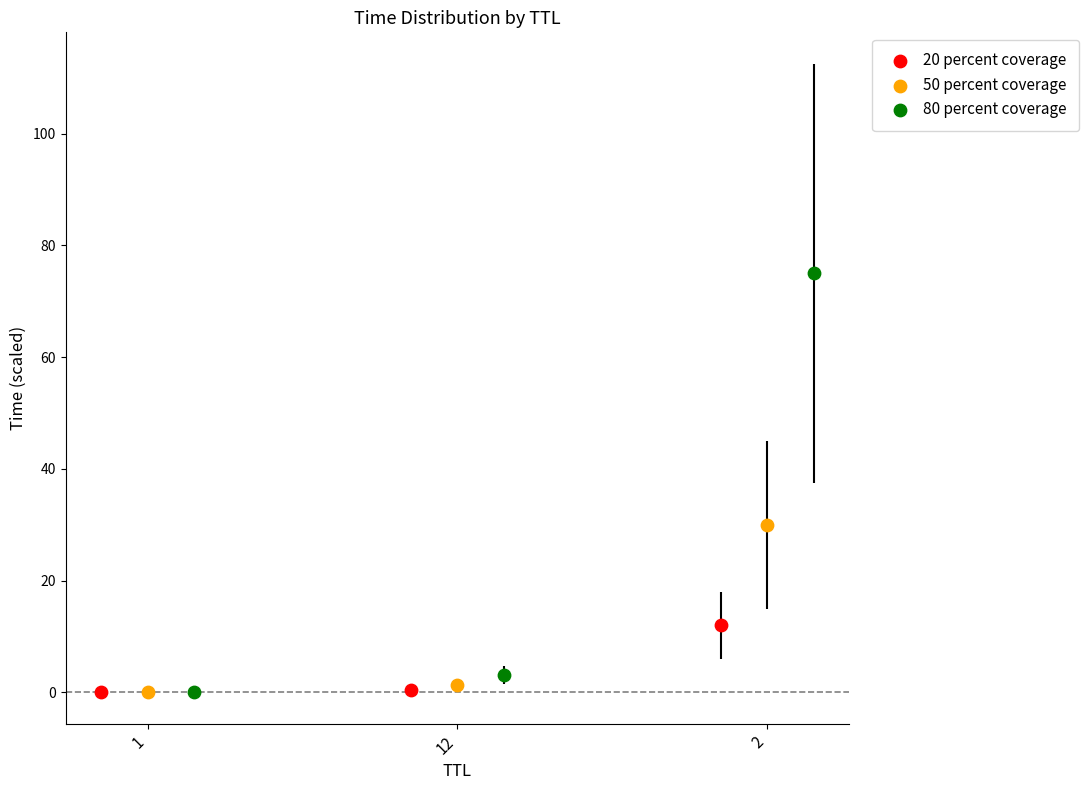

What are all the series names shown in the legend?

20 percent coverage, 50 percent coverage, 80 percent coverage